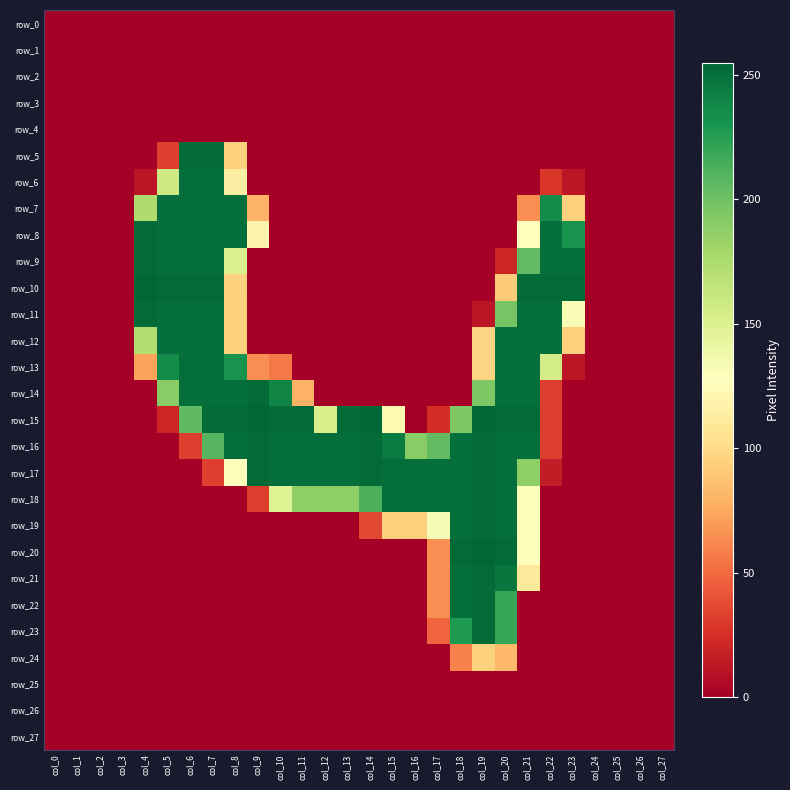

List the series in order of their peak value, highest first.

row_10, row_15, row_20, row_5, row_8, row_9, row_11, row_14, row_16, row_17, row_18, row_19, row_21, row_22, row_23, row_6, row_7, row_12, row_13, row_24, row_0, row_1, row_2, row_3, row_4, row_25, row_26, row_27